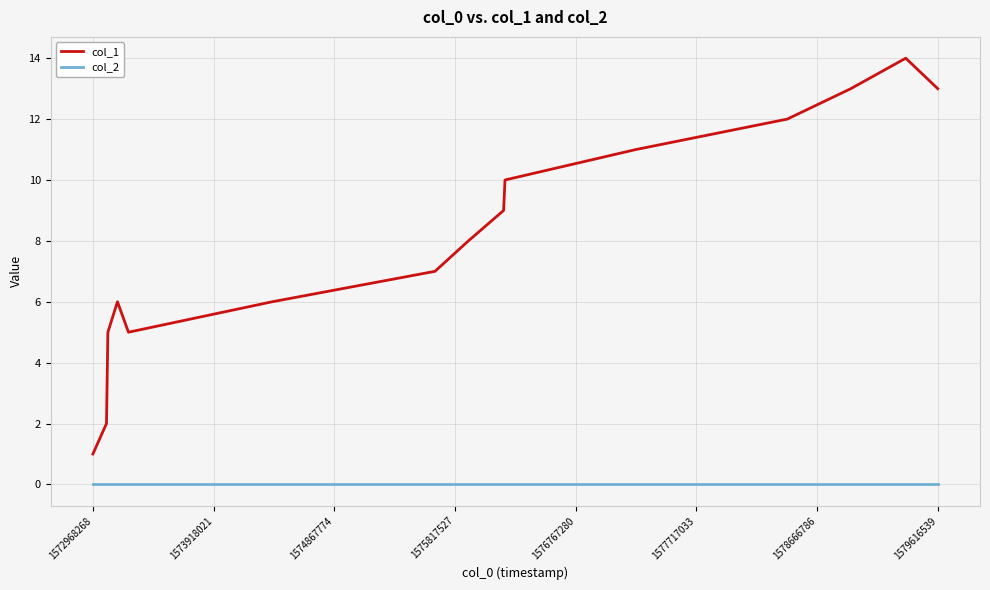

True or false: col_2 and col_1 cross at least once.

False